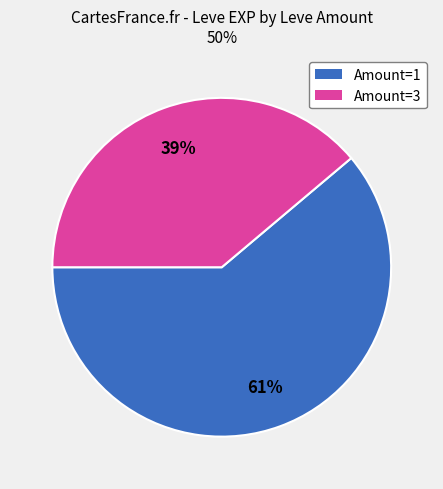

Does any single category account for the majority?

Yes